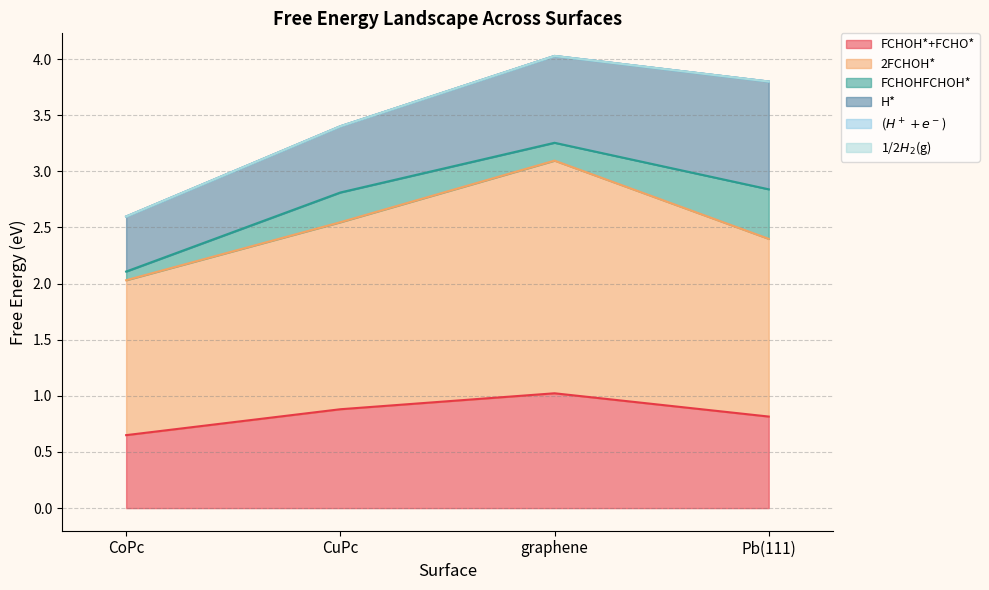

True or false: 2FCHOH* and FCHOH*+FCHO* intersect in this chart.

False